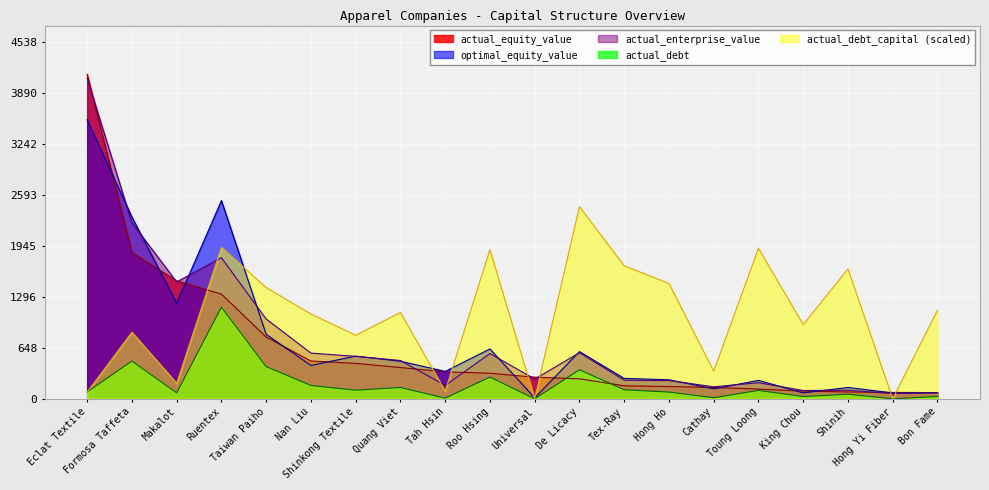

Which series ends up on top after the final intersection of actual_debt and actual_equity_value?

actual_equity_value